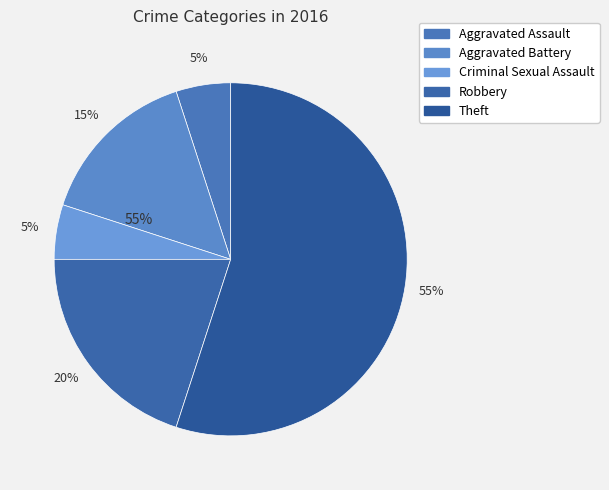

To the nearest percent, what is the difference between the largest and smallest slice percentages?

50%